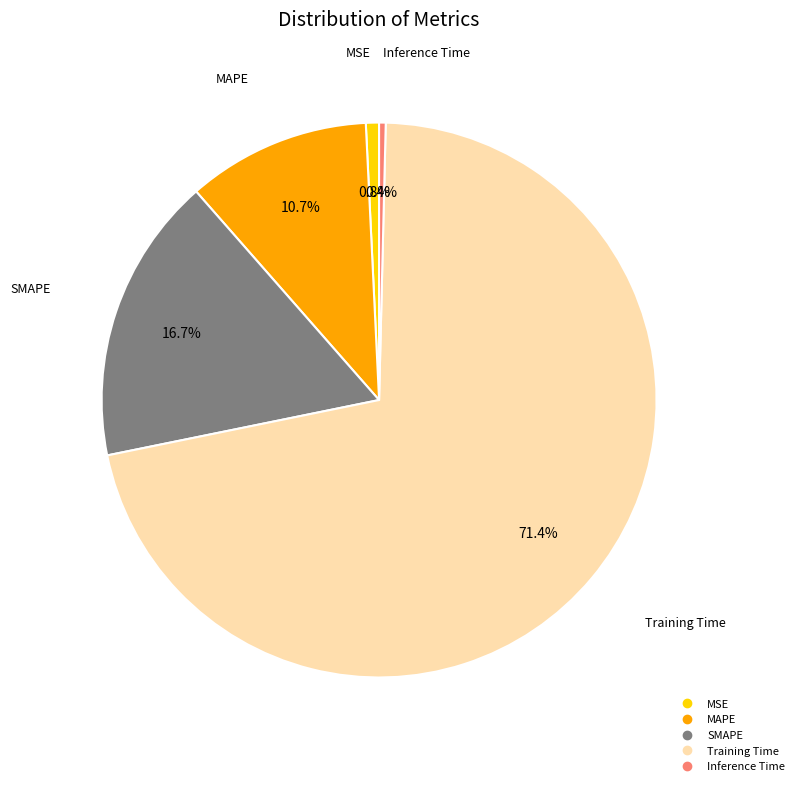

Is SMAPE the majority of the pie?

No